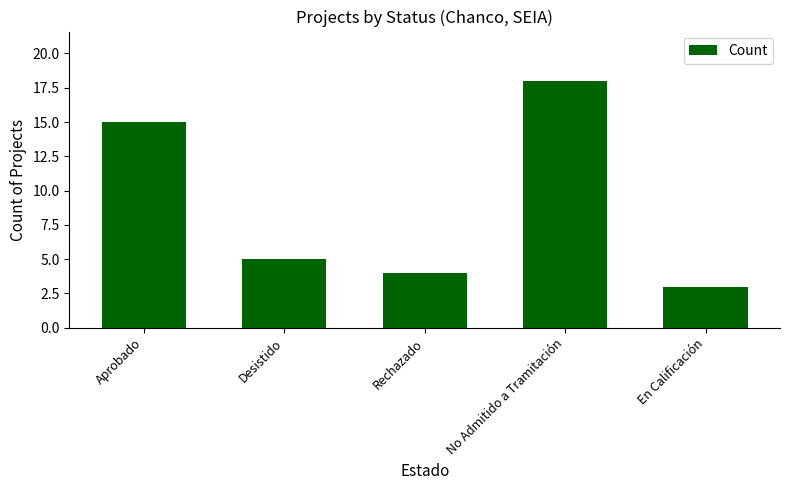

What is the greatest value displayed?

18